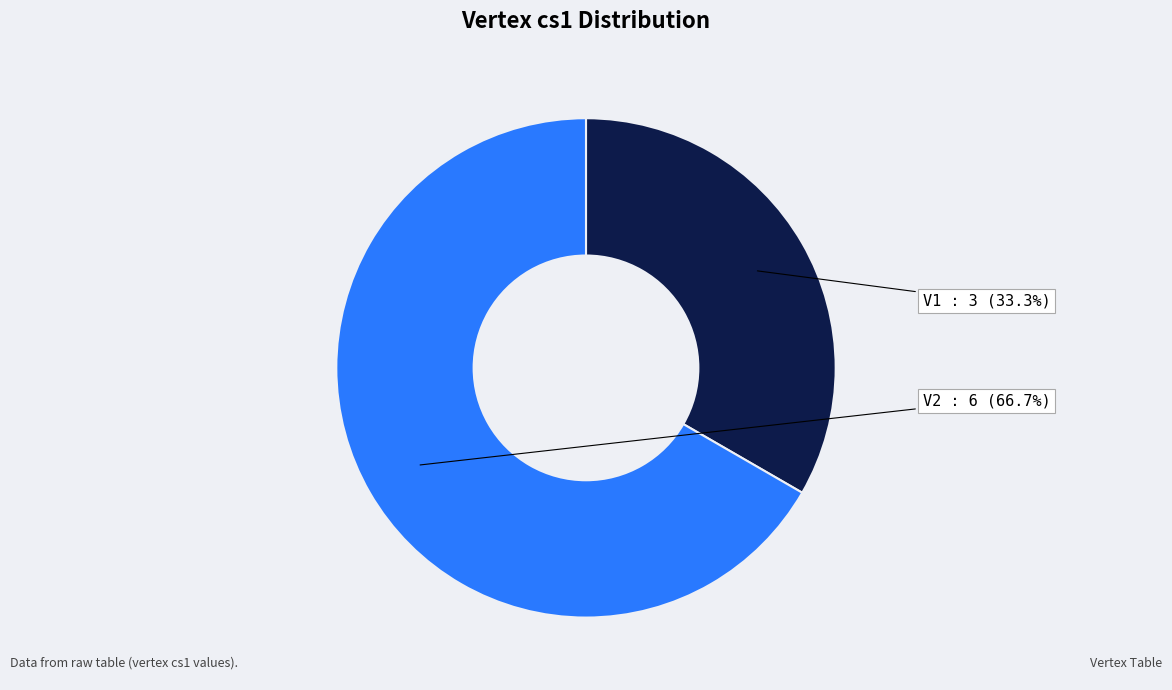

What is the smallest slice in the pie chart?

V1